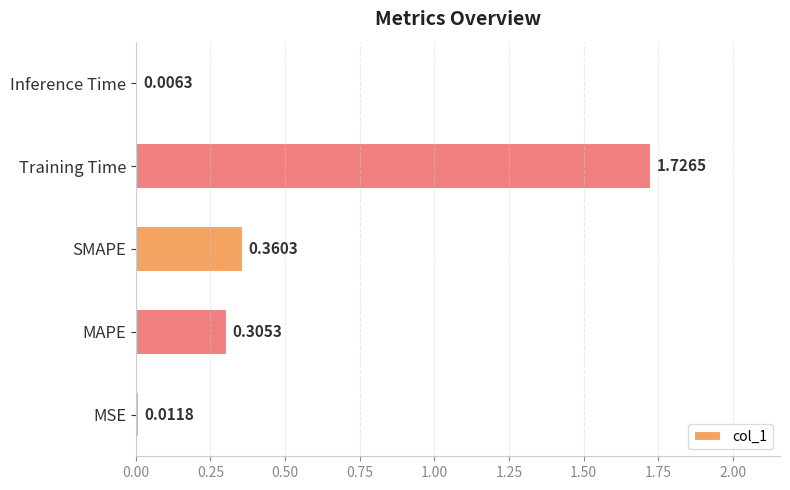

What is the change in value from MAPE to Training Time?

+1.4